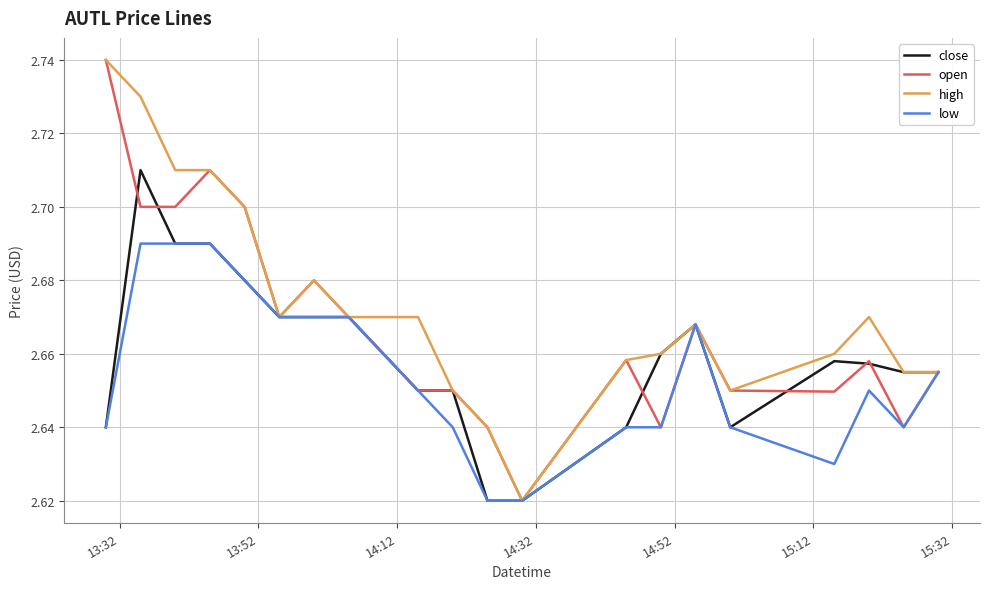

Which series has the largest total across all categories?

high